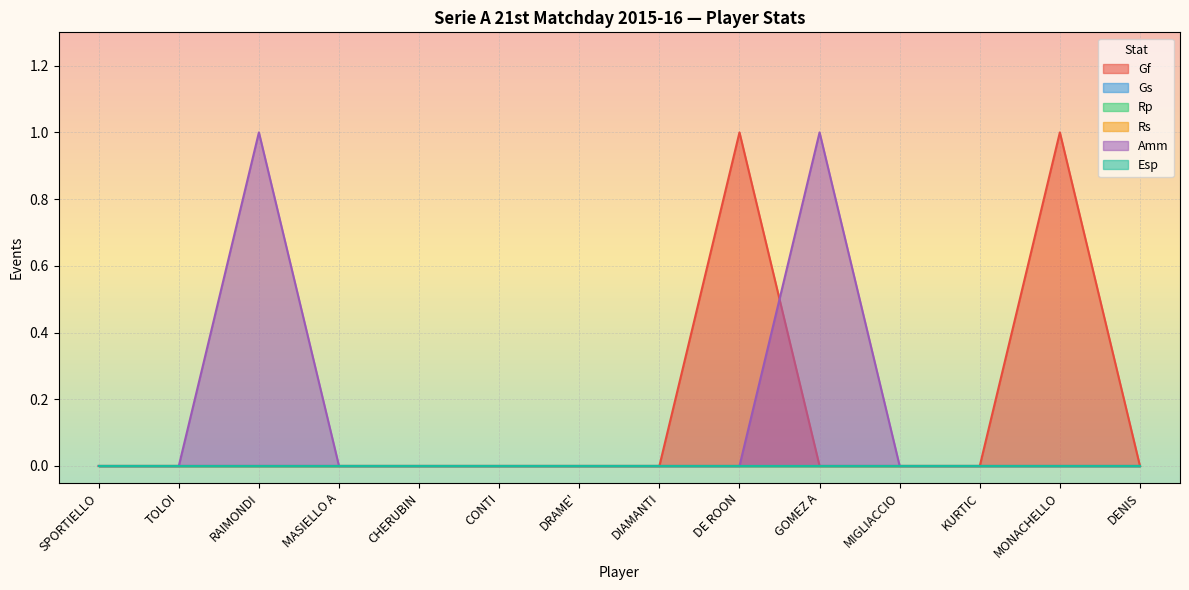

At which category does the chart reach its minimum across all series?

SPORTIELLO